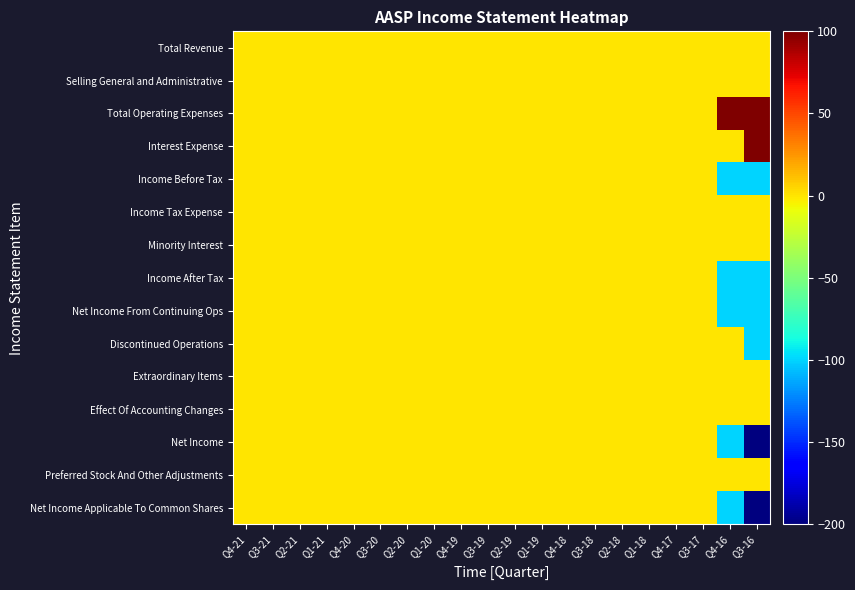

Rank the series at Q3-16 from lowest to highest value.

Net Income, Net Income Applicable To Common Shares, Income Before Tax, Income After Tax, Net Income From Continuing Ops, Discontinued Operations, Total Revenue, Selling General and Administrative, Income Tax Expense, Minority Interest, Extraordinary Items, Effect Of Accounting Changes, Preferred Stock And Other Adjustments, Total Operating Expenses, Interest Expense